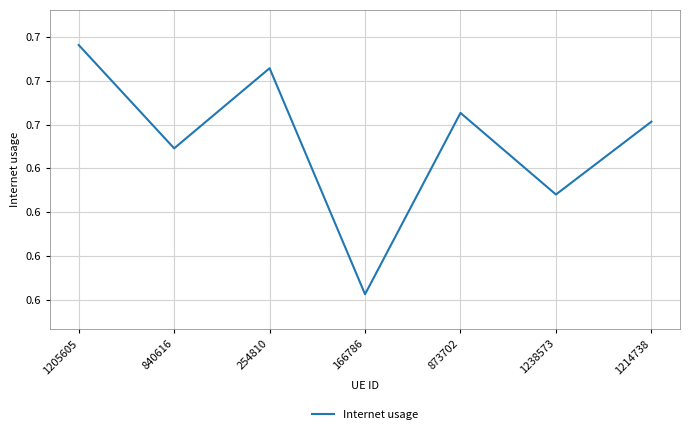

How many interior local valleys (lower than both neighbors) does the data have?

3